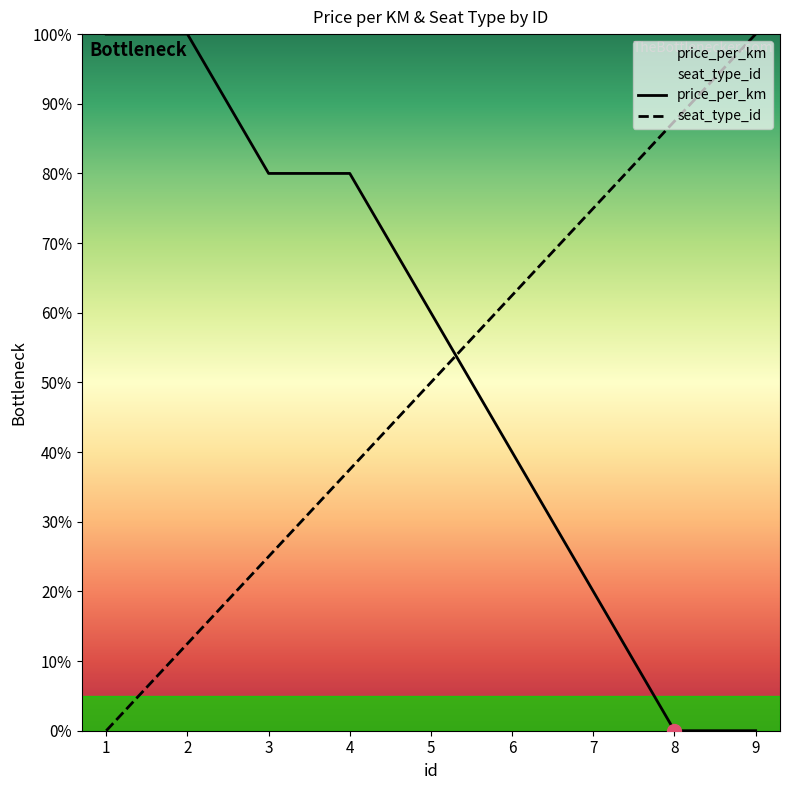

Where do price_per_km and seat_type_id first cross each other?

5 and 6